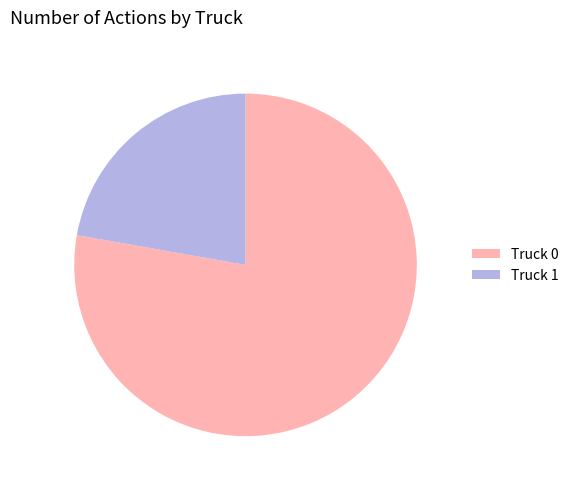

What is the ratio of the value at Truck 0 to the value at Truck 1?

3.5